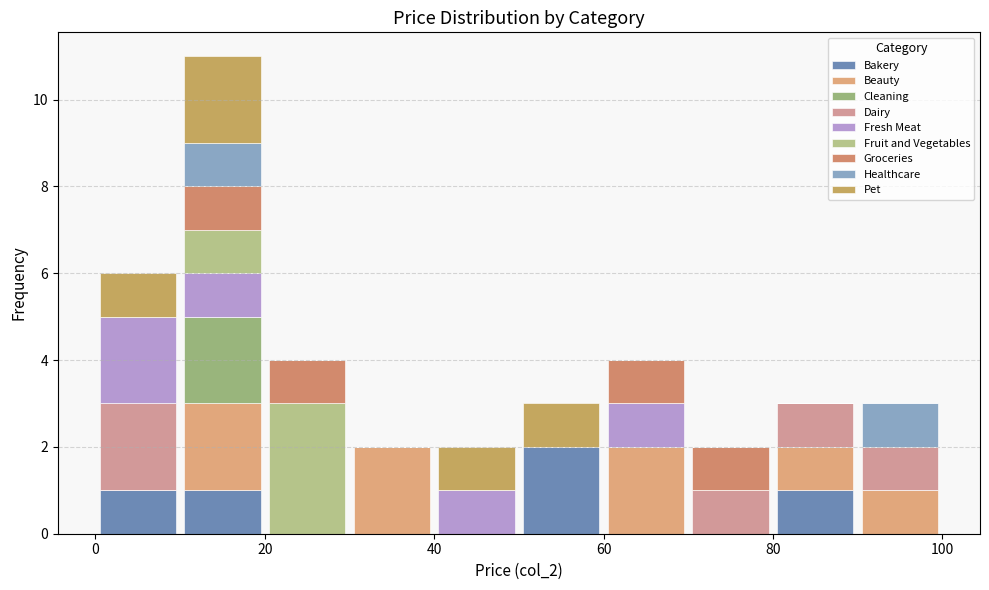

Which range on the x-axis has the tallest stacked bar (by total height)?

10 to 20